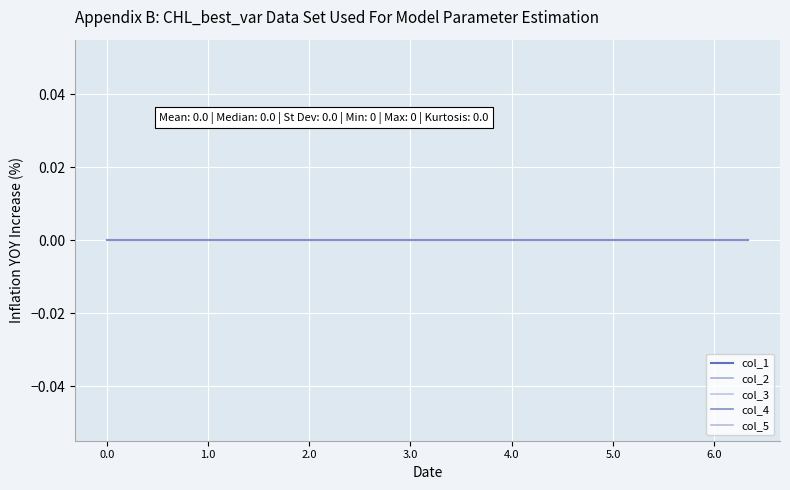

Reading right to left, extract all data points from this chart.

col_0: 6.1=6.1	6.0=6.0	5.2=5.2	5.1=5.1	5.0=5.0	4.2=4.2	4.1=4.1	4.0=4.0	3.2=3.2	3.1=3.1	3.0=3.0	2.2=2.2	2.1=2.1	2.0=2.0	1.2=1.2	1.1=1.1	1.0=1.0	0.2=0.2	0.1=0.1	0.0=0.0
col_1: 6.1=0.0	6.0=0.0	5.2=0.0	5.1=0.0	5.0=0.0	4.2=0.0	4.1=0.0	4.0=0.0	3.2=0.0	3.1=0.0	3.0=0.0	2.2=0.0	2.1=0.0	2.0=0.0	1.2=0.0	1.1=0.0	1.0=0.0	0.2=0.0	0.1=0.0	0.0=0.0
col_2: 6.1=0.0	6.0=0.0	5.2=0.0	5.1=0.0	5.0=0.0	4.2=0.0	4.1=0.0	4.0=0.0	3.2=0.0	3.1=0.0	3.0=0.0	2.2=0.0	2.1=0.0	2.0=0.0	1.2=0.0	1.1=0.0	1.0=0.0	0.2=0.0	0.1=0.0	0.0=0.0
col_3: 6.1=0.0	6.0=0.0	5.2=0.0	5.1=0.0	5.0=0.0	4.2=0.0	4.1=0.0	4.0=0.0	3.2=0.0	3.1=0.0	3.0=0.0	2.2=0.0	2.1=0.0	2.0=0.0	1.2=0.0	1.1=0.0	1.0=0.0	0.2=0.0	0.1=0.0	0.0=0.0
col_4: 6.1=0.0	6.0=0.0	5.2=0.0	5.1=0.0	5.0=0.0	4.2=0.0	4.1=0.0	4.0=0.0	3.2=0.0	3.1=0.0	3.0=0.0	2.2=0.0	2.1=0.0	2.0=0.0	1.2=0.0	1.1=0.0	1.0=0.0	0.2=0.0	0.1=0.0	0.0=0.0
col_5: 6.1=0.0	6.0=0.0	5.2=0.0	5.1=0.0	5.0=0.0	4.2=0.0	4.1=0.0	4.0=0.0	3.2=0.0	3.1=0.0	3.0=0.0	2.2=0.0	2.1=0.0	2.0=0.0	1.2=0.0	1.1=0.0	1.0=0.0	0.2=0.0	0.1=0.0	0.0=0.0